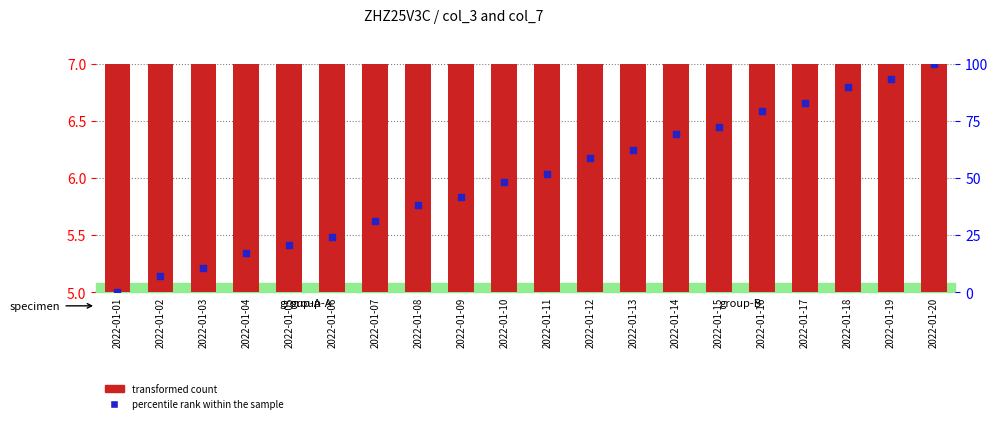

Which series has the widest spread of Y values?

percentile rank within the sample